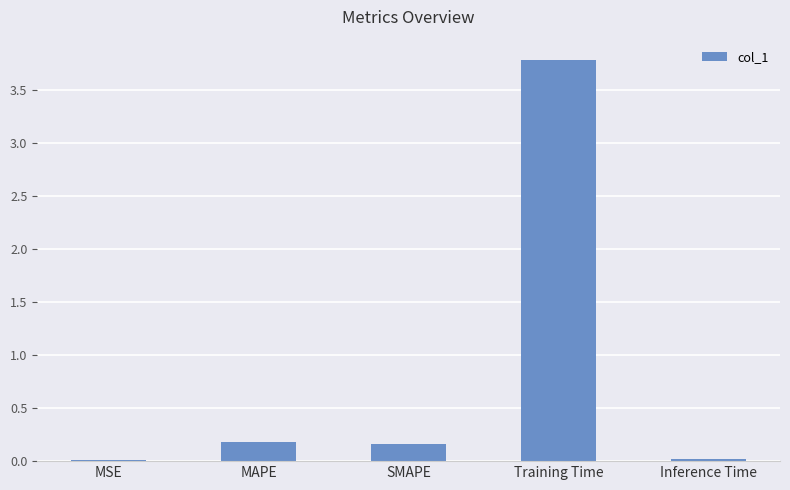

The value at Training Time is 5.5. True or false?

False